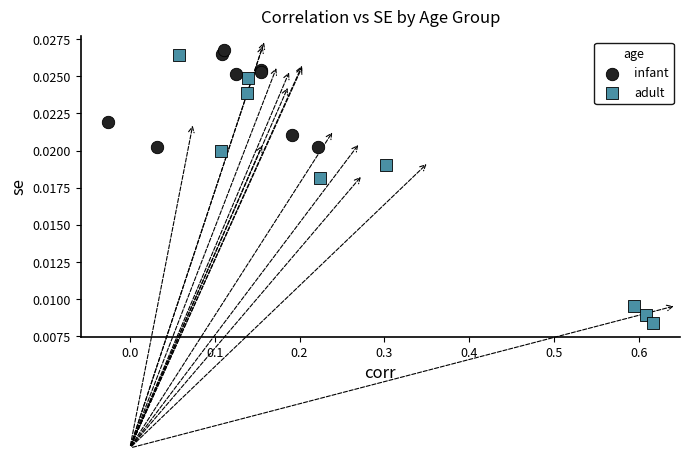

Which series contains the highest Y value?

infant